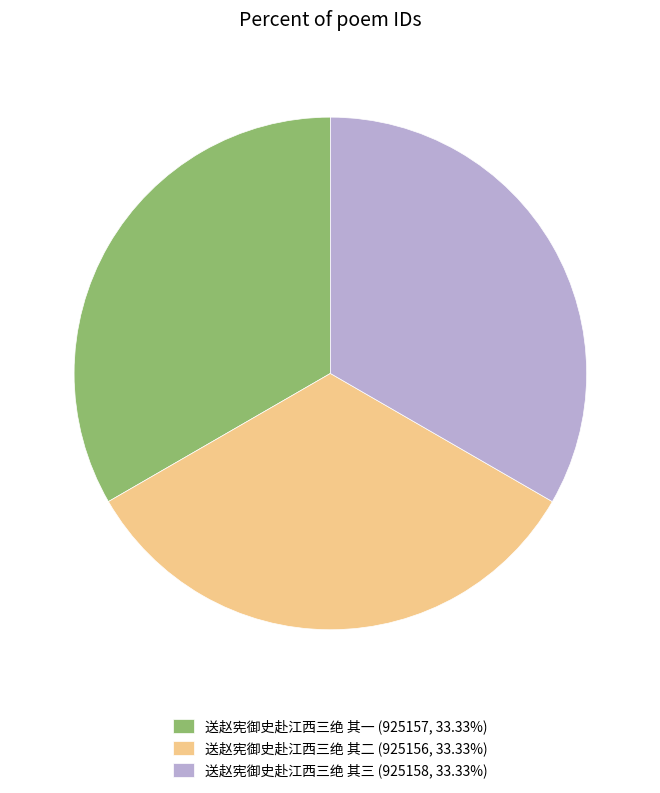

What is the ratio of the value at 送赵宪御史赴江西三绝 其二 (925156, 33.33%) to the value at 送赵宪御史赴江西三绝 其三 (925158, 33.33%)?

1.0